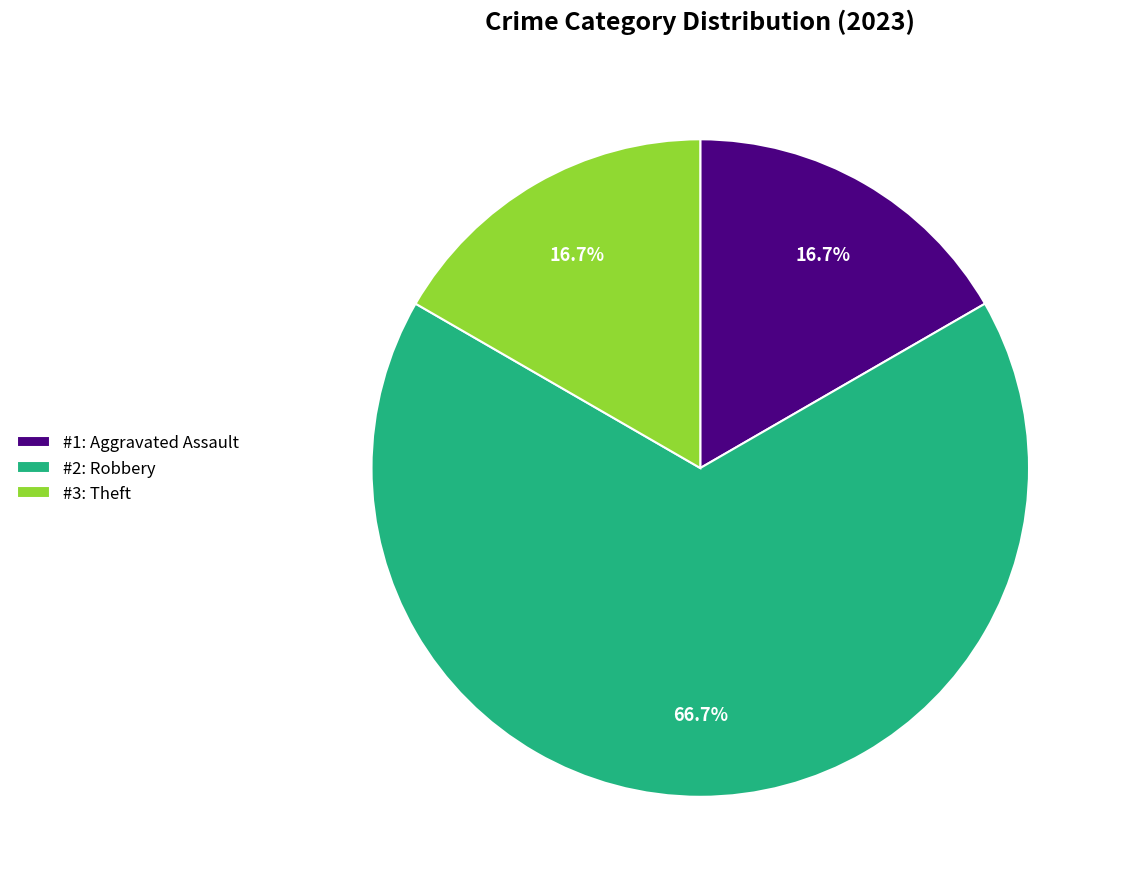

What is the ratio of the value at #1: Aggravated Assault to the value at #3: Theft?

1.0